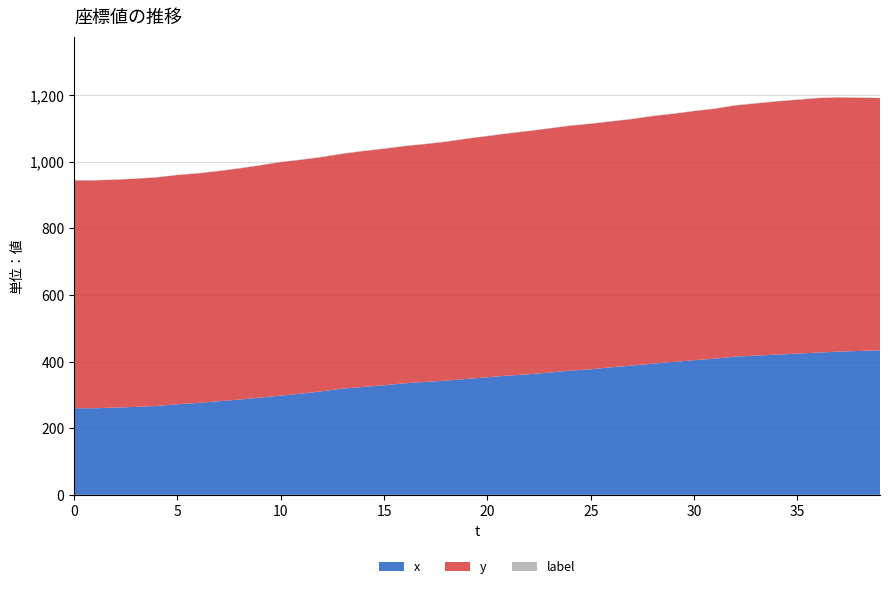

Reading left to right, extract all data points from this chart.

x: 0=260	1=260	2=262	3=264	4=267	5=272	6=276	7=281	8=286	9=292	10=298	11=304	12=311	13=319	14=324	15=329	16=335	17=339	18=343	19=348	20=353	21=358	22=362	23=367	24=373	25=377	26=383	27=388	28=394	29=399	30=404	31=409	32=415	33=418	34=421	35=424	36=427	37=430	38=432	39=434
y: 0=684	1=684	2=684	3=685	4=686	5=688	6=689	7=691	8=694	9=697	10=701	11=702	12=703	13=705	14=708	15=710	16=712	17=714	18=717	19=721	20=724	21=727	22=730	23=733	24=735	25=737	26=738	27=740	28=743	29=745	30=748	31=750	32=754	33=757	34=760	35=762	36=764	37=763	38=760	39=757
label: 0=1	1=1	2=1	3=1	4=1	5=1	6=1	7=1	8=1	9=1	10=1	11=1	12=1	13=1	14=1	15=1	16=1	17=1	18=1	19=1	20=1	21=1	22=1	23=1	24=1	25=1	26=1	27=1	28=1	29=1	30=1	31=1	32=1	33=1	34=1	35=1	36=1	37=1	38=1	39=1